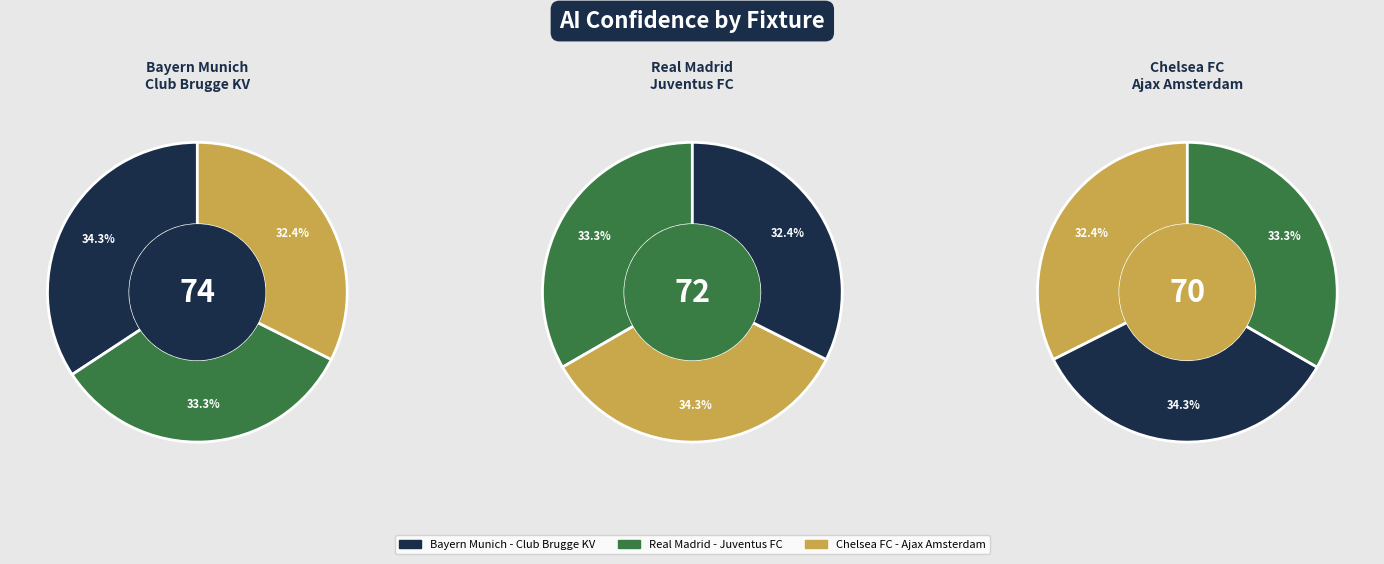

To the nearest percent, what percentage of the pie is Bayern Munich - Club Brugge KV?

34%